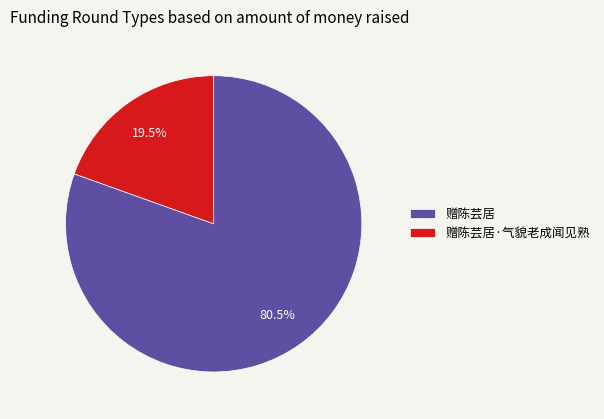

Is 赠陈芸居 the majority of the pie?

Yes